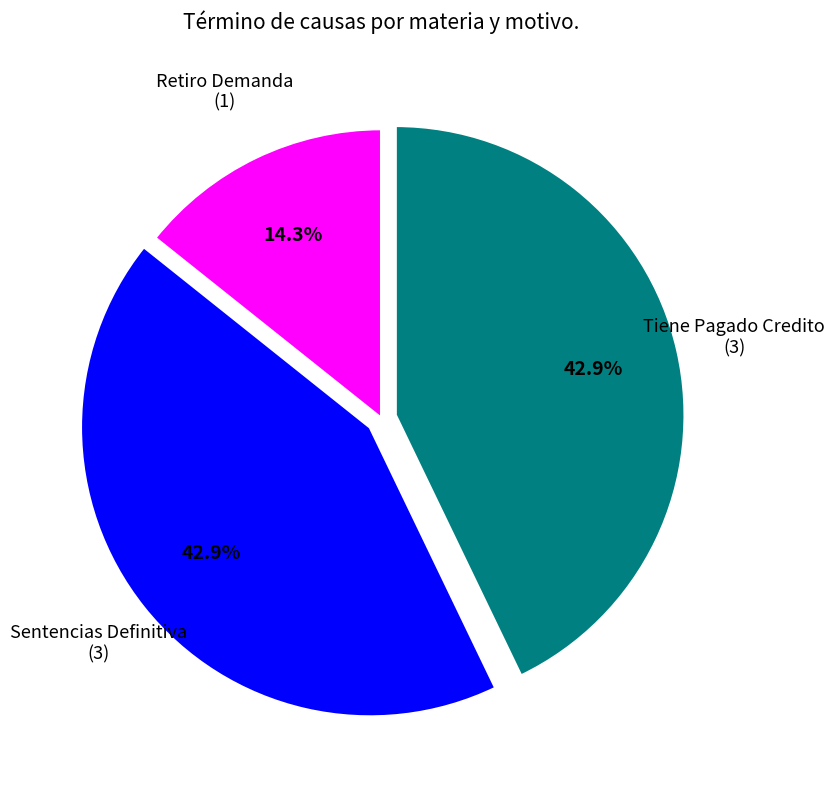

Is there any slice that represents more than half of the pie?

No